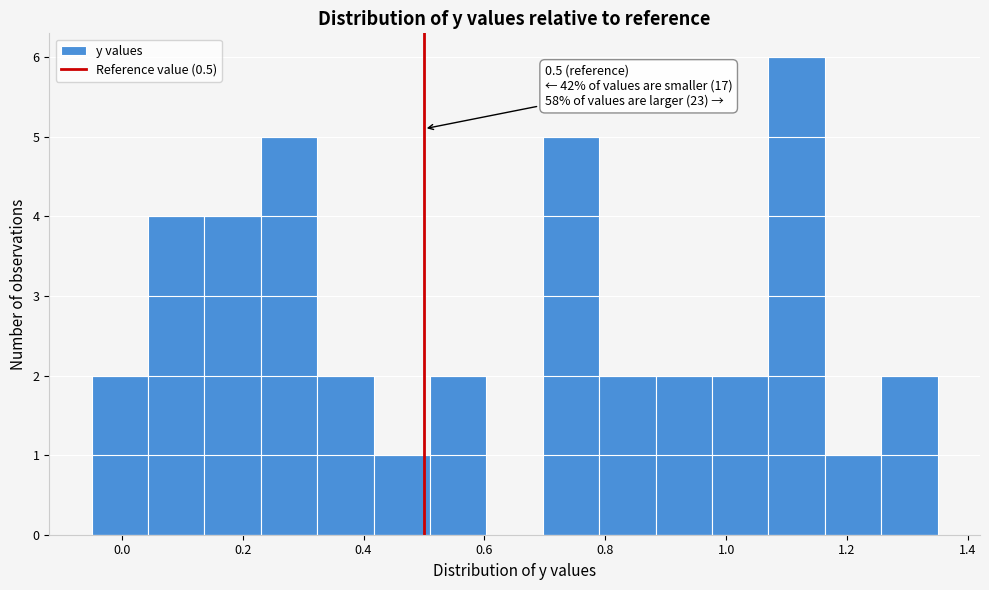

Which range on the x-axis has the tallest bar?

1.08 to 1.16